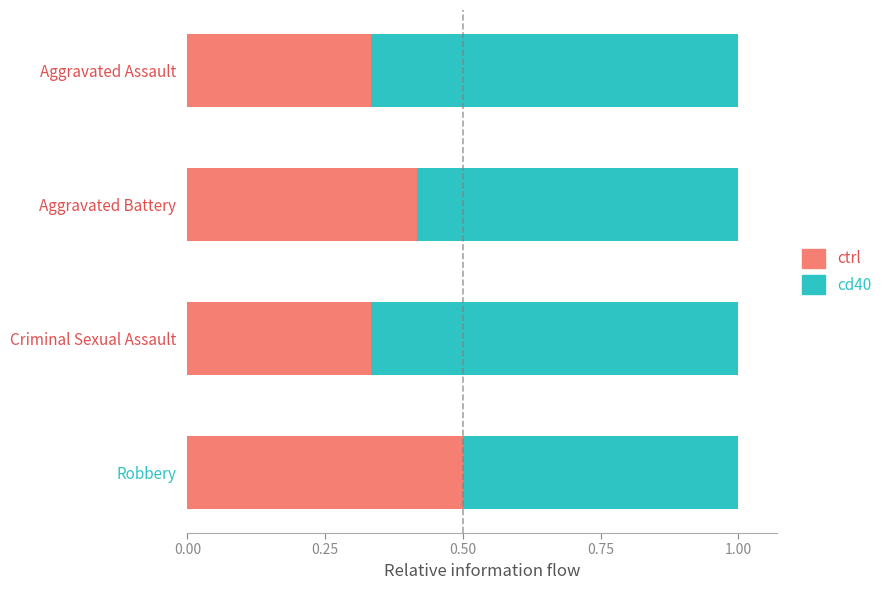

What is the sum of the ctrl values at Criminal Sexual Assault and Robbery?

0.8